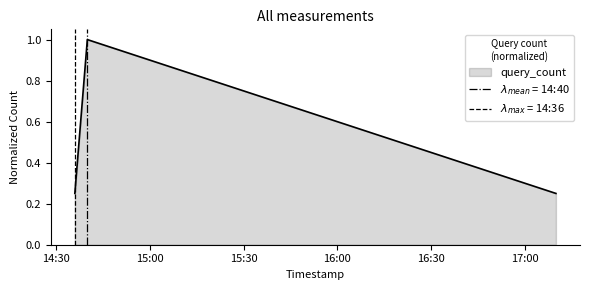

Reading right to left, transcribe all the data shown in this chart.

0.2	1.0	0.2